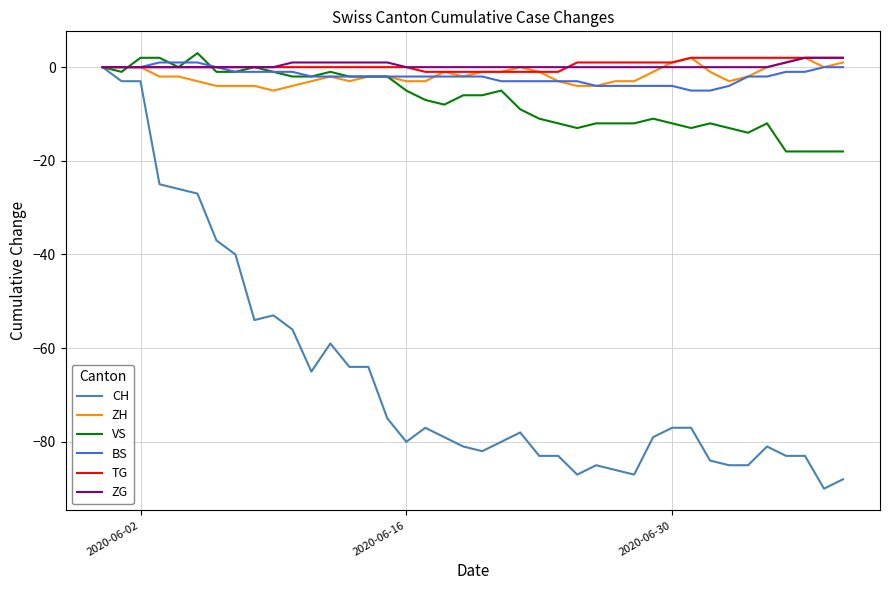

Which series has the widest spread of values?

CH